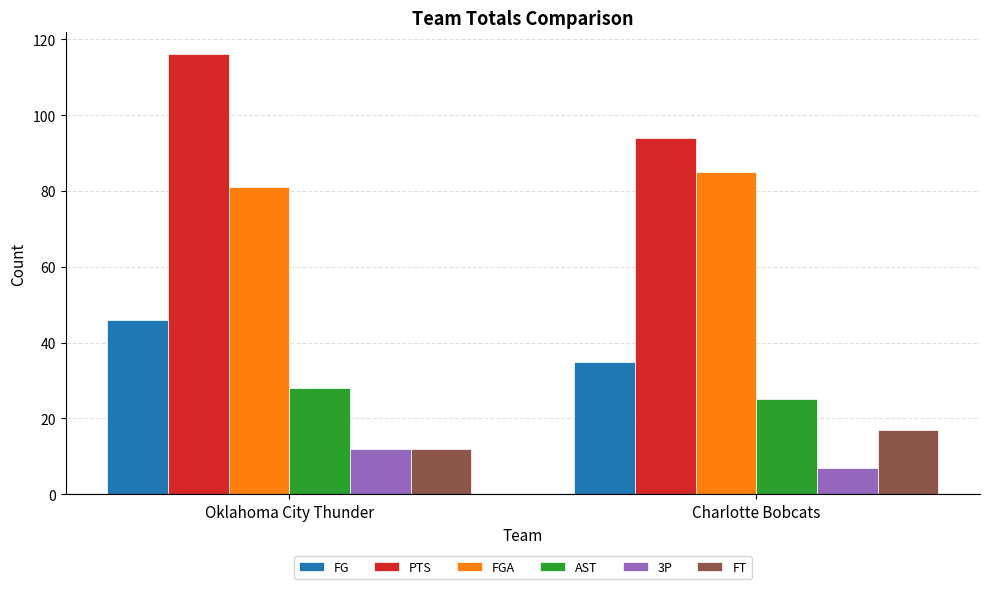

Reading right to left, transcribe all the data shown in this chart.

FG: 35	46
PTS: 94	116
FGA: 85	81
AST: 25	28
3P: 7	12
FT: 17	12